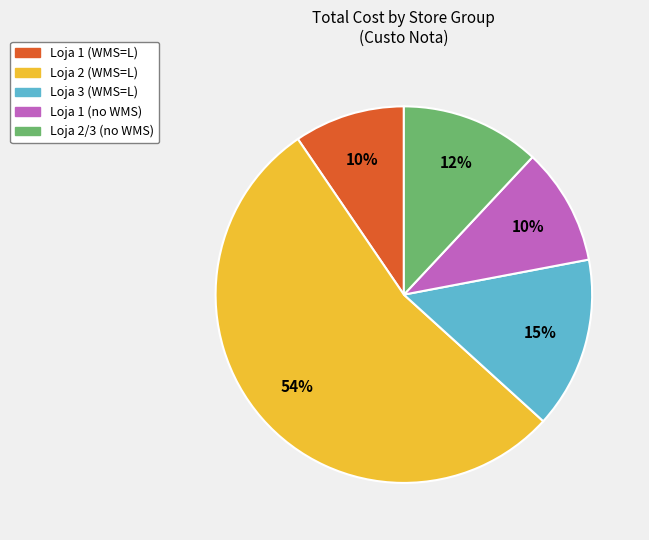

Is there a majority slice in this chart?

Yes